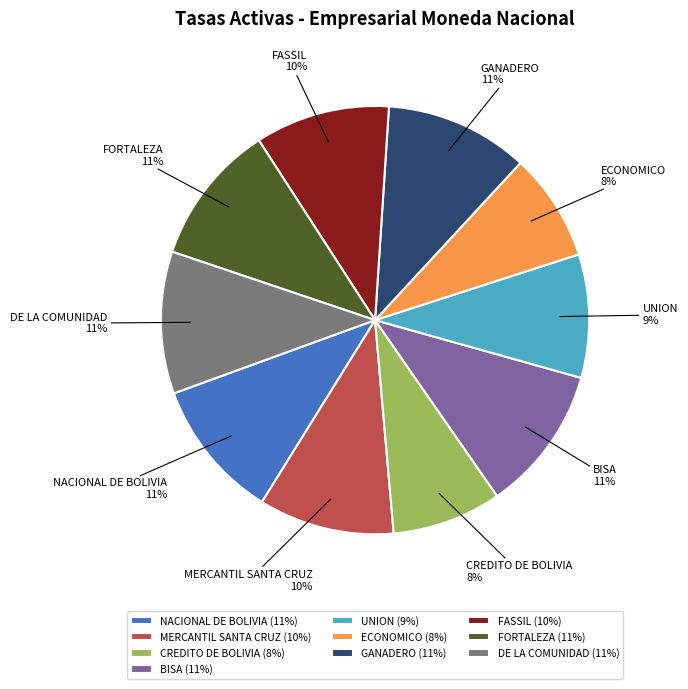

Combined, do MERCANTIL SANTA CRUZ and DE LA COMUNIDAD account for over 50%?

No